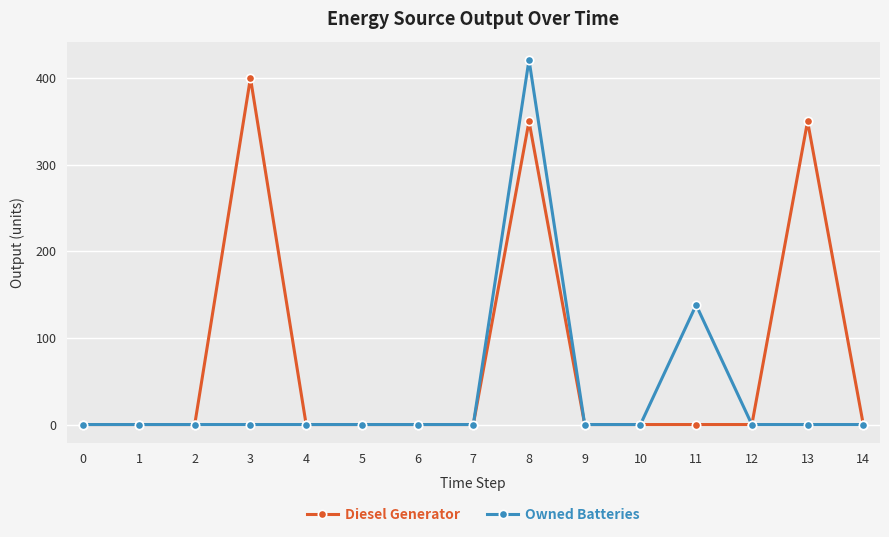

List the series in order of their peak value, highest first.

Owned Batteries, Diesel Generator